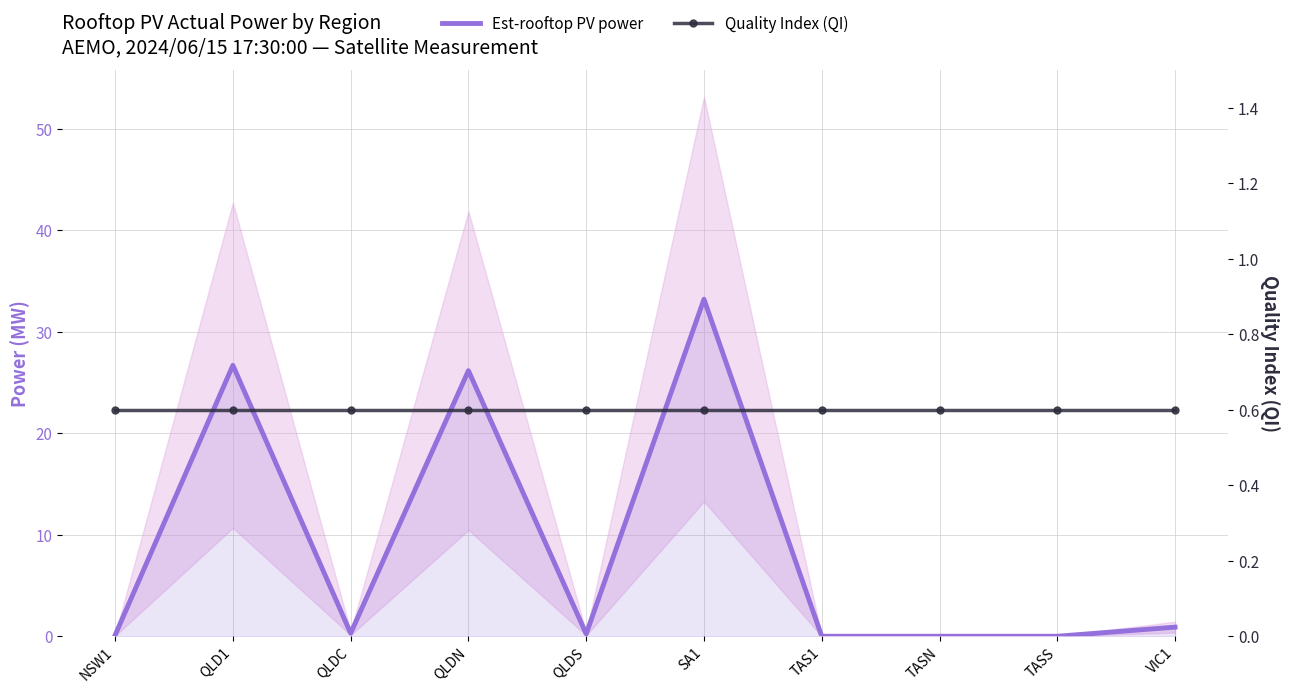

Where is Est-rooftop PV power nearest to the value 16?

QLDN